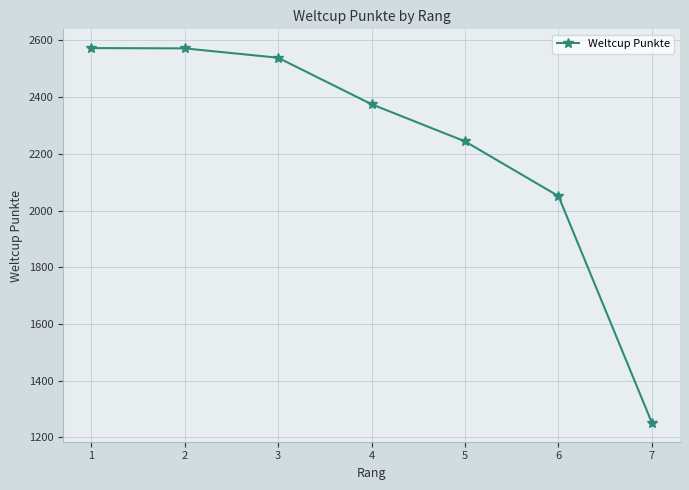

What is the average value?

2229